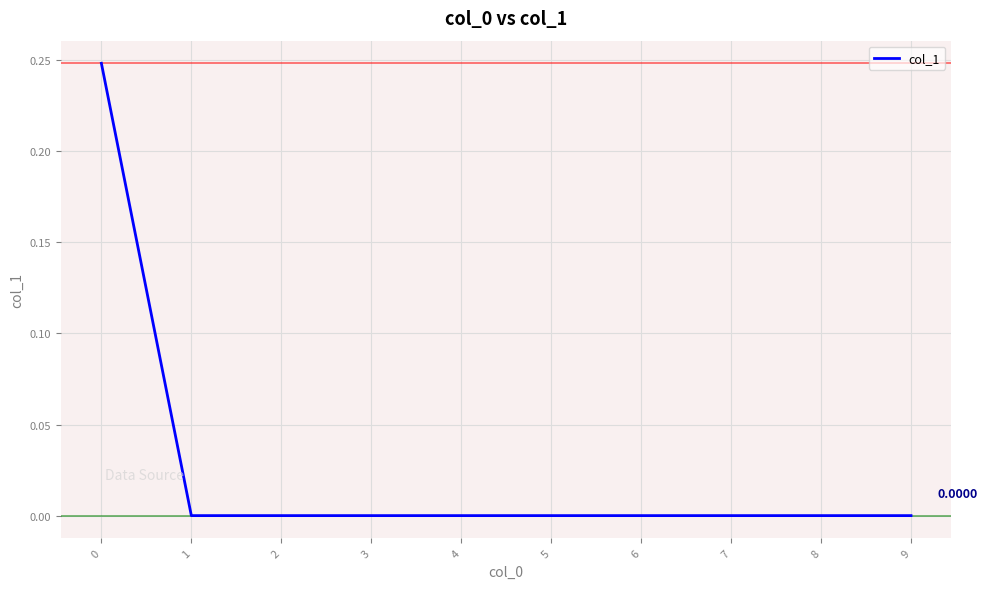

Where is the data nearest to the value 0?

1